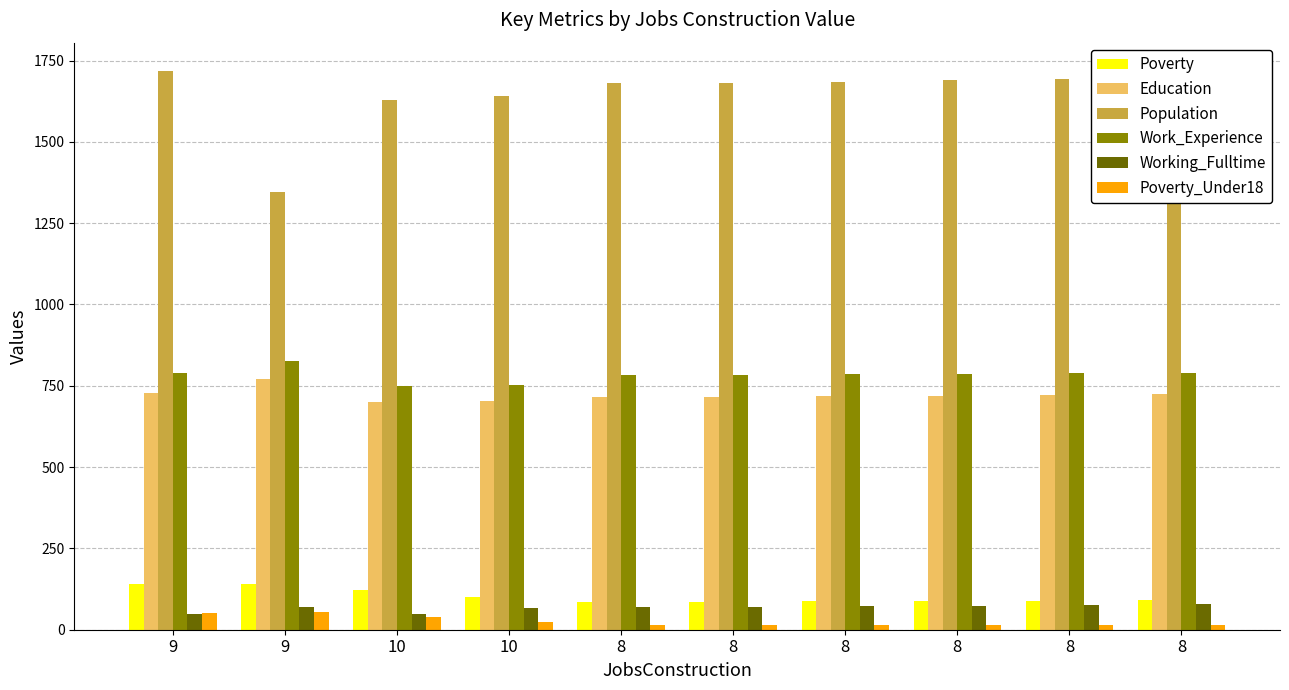

Rank the categories by Working_Fulltime value from lowest to highest.

10, 9, 10, 8, 9, 8, 8, 8, 8, 8